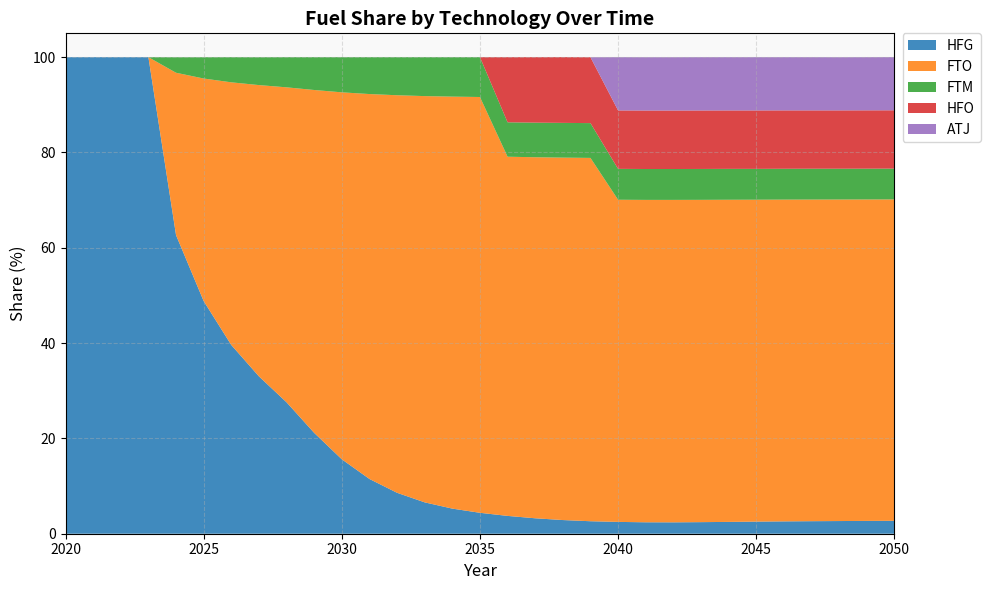

Reading left to right, extract all data points from this chart.

HFG: 2020=100.0	2021=100.0	2022=100.0	2023=100.0	2024=62.7	2025=48.8	2026=39.6	2027=33.0	2028=27.6	2029=21.2	2030=15.6	2031=11.5	2032=8.6	2033=6.6	2034=5.3	2035=4.4	2036=3.7	2037=3.2	2038=2.9	2039=2.6	2040=2.5	2041=2.4	2042=2.4	2043=2.4	2044=2.5	2045=2.5	2046=2.6	2047=2.6	2048=2.7	2049=2.7	2050=2.7
FTO: 2020=0.0	2021=0.0	2022=0.0	2023=0.0	2024=34.1	2025=46.7	2026=55.1	2027=61.1	2028=66.1	2029=72.0	2030=77.0	2031=80.8	2032=83.4	2033=85.2	2034=86.5	2035=87.2	2036=75.4	2037=75.8	2038=76.0	2039=76.2	2040=67.6	2041=67.7	2042=67.7	2043=67.6	2044=67.6	2045=67.5	2046=67.5	2047=67.5	2048=67.5	2049=67.5	2050=67.4
FTM: 2020=0.0	2021=0.0	2022=0.0	2023=0.0	2024=3.3	2025=4.5	2026=5.3	2027=5.8	2028=6.3	2029=6.9	2030=7.4	2031=7.7	2032=8.0	2033=8.2	2034=8.3	2035=8.4	2036=7.2	2037=7.3	2038=7.3	2039=7.3	2040=6.5	2041=6.5	2042=6.5	2043=6.5	2044=6.5	2045=6.5	2046=6.5	2047=6.5	2048=6.5	2049=6.5	2050=6.5
HFO: 2020=0.0	2021=0.0	2022=0.0	2023=0.0	2024=0.0	2025=0.0	2026=0.0	2027=0.0	2028=0.0	2029=0.0	2030=0.0	2031=0.0	2032=0.0	2033=0.0	2034=0.0	2035=0.0	2036=13.7	2037=13.7	2038=13.8	2039=13.8	2040=12.3	2041=12.3	2042=12.3	2043=12.3	2044=12.3	2045=12.3	2046=12.2	2047=12.2	2048=12.2	2049=12.2	2050=12.2
ATJ: 2020=0.0	2021=0.0	2022=0.0	2023=0.0	2024=0.0	2025=0.0	2026=0.0	2027=0.0	2028=0.0	2029=0.0	2030=0.0	2031=0.0	2032=0.0	2033=0.0	2034=0.0	2035=0.0	2036=0.0	2037=0.0	2038=0.0	2039=0.0	2040=11.2	2041=11.2	2042=11.2	2043=11.2	2044=11.2	2045=11.2	2046=11.2	2047=11.2	2048=11.2	2049=11.2	2050=11.2